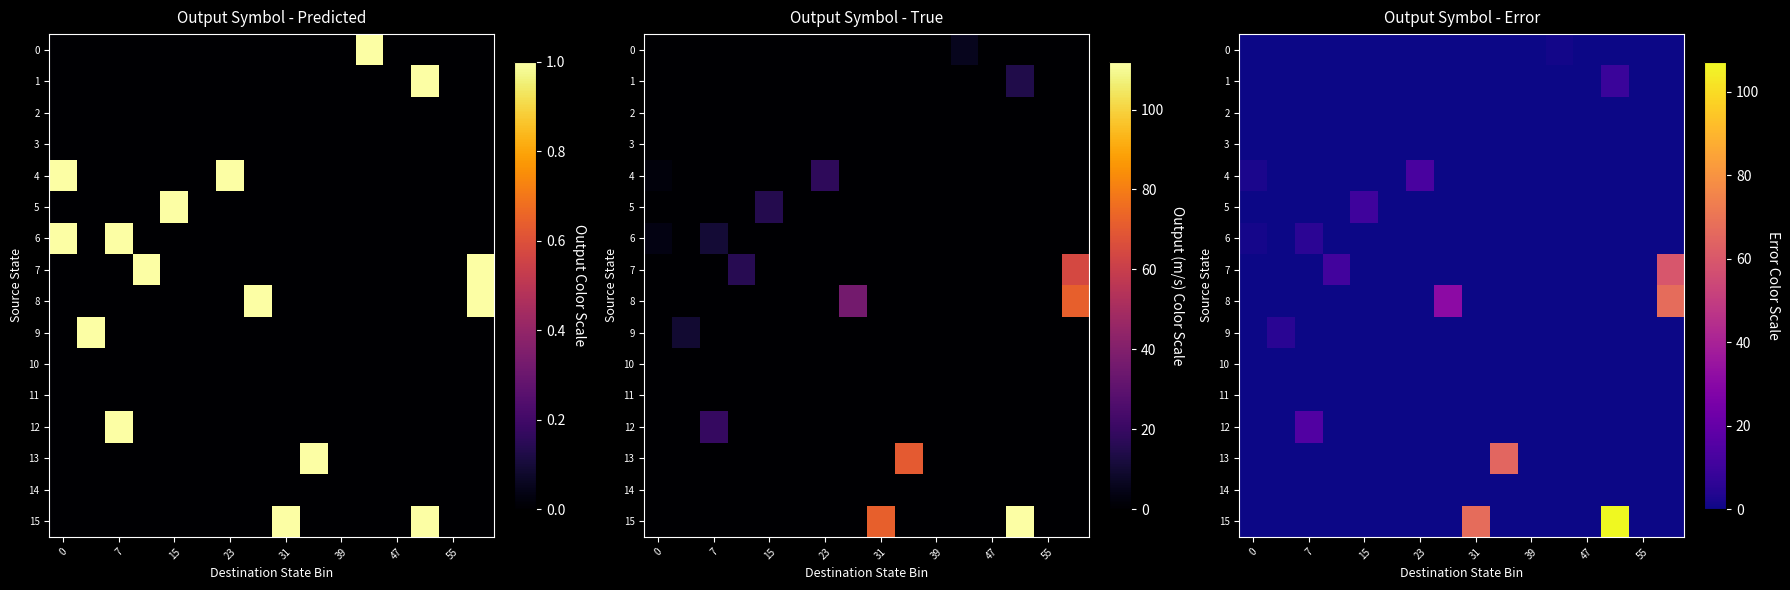

At how many categories does at least one series exceed 87?

1